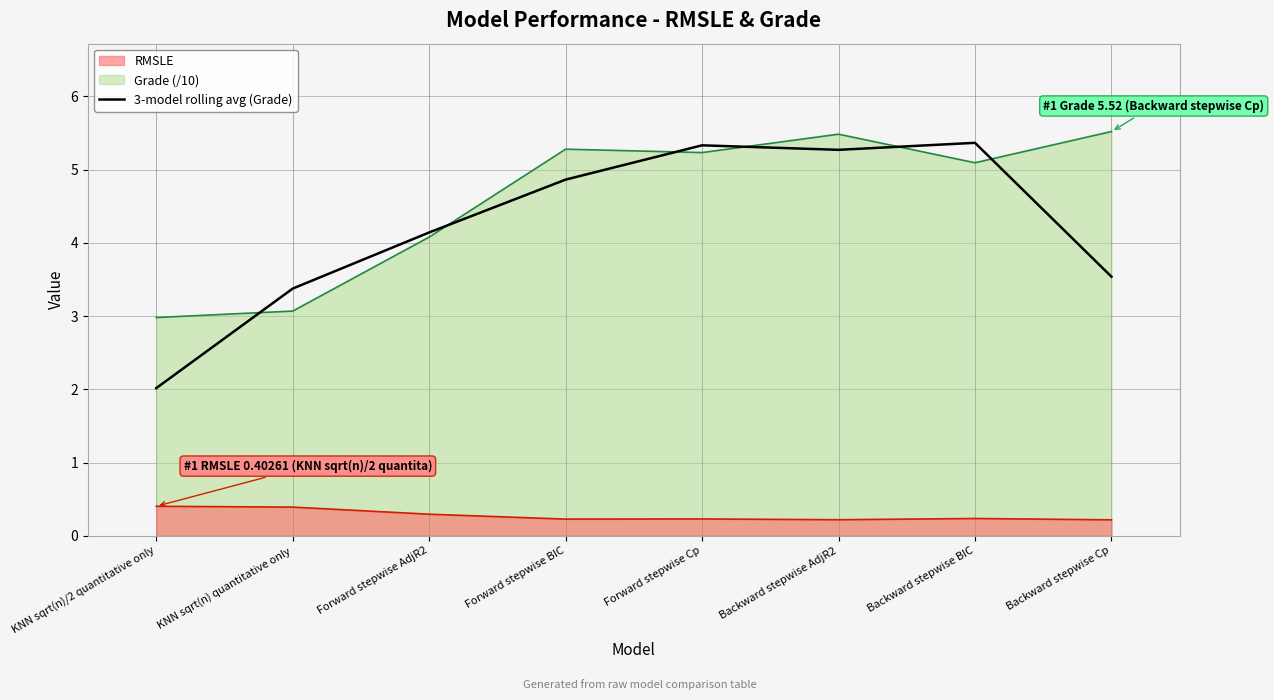

What is the label of the 3rd point from the left?

Forward stepwise AdjR2